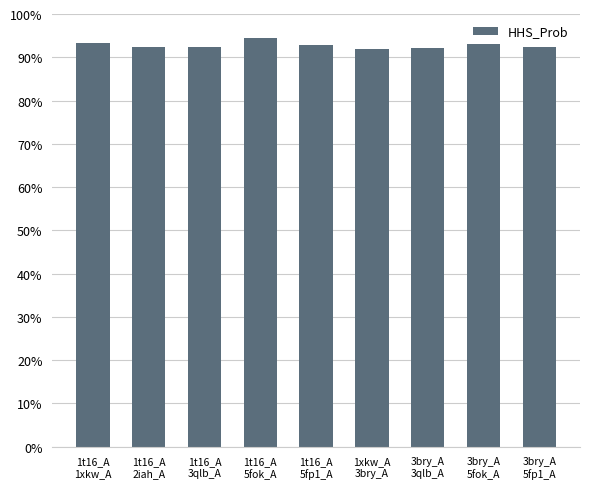

What is the minimum value shown in the chart?

91.8